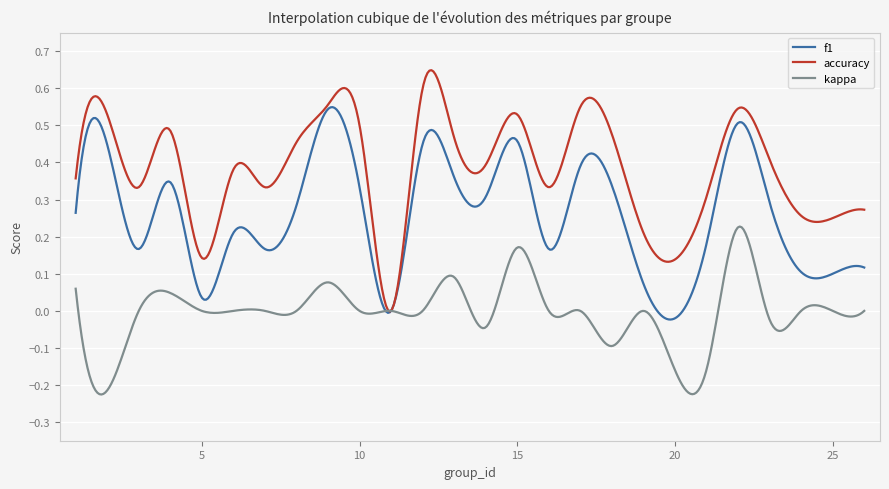

Rank the series by their maximum value, from lowest to highest.

kappa, f1, accuracy